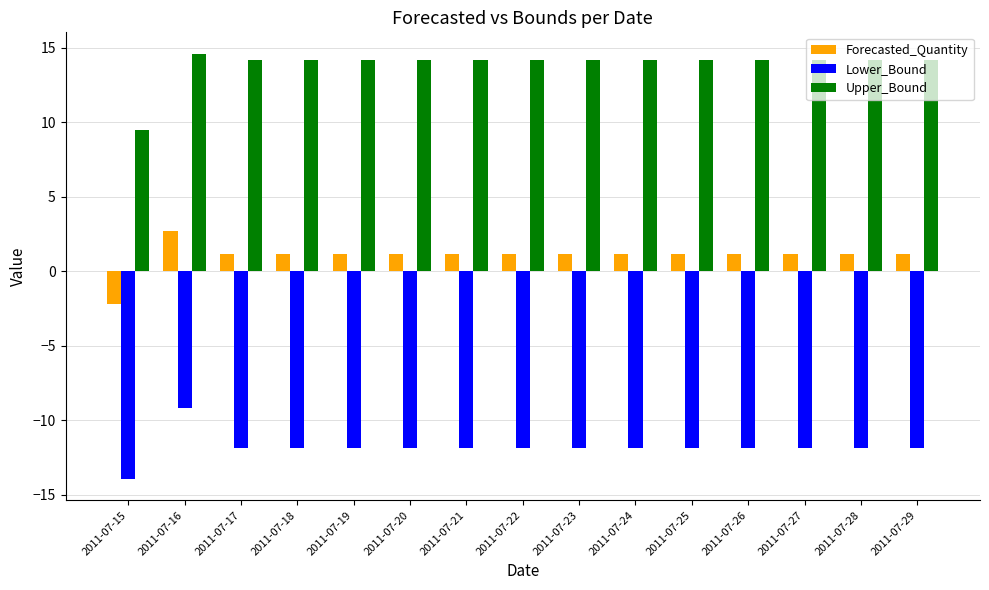

List the series in order of their peak value, lowest first.

Lower_Bound, Forecasted_Quantity, Upper_Bound